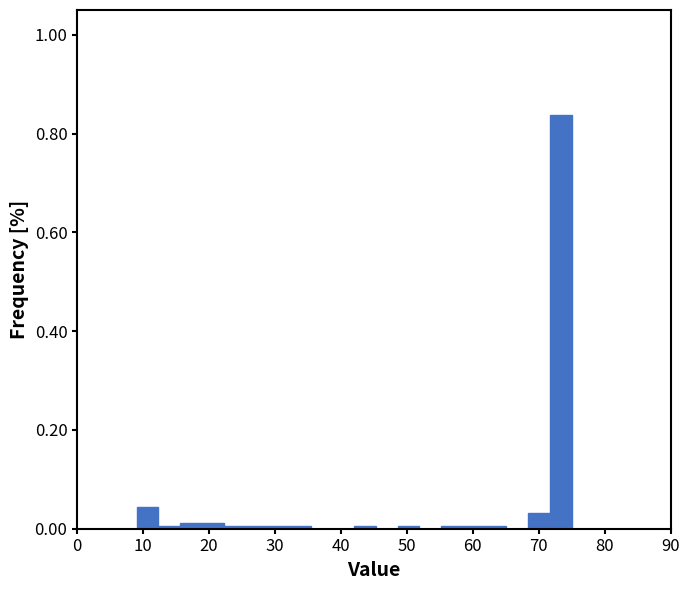

Read against the x-axis, roughly where is the centre of the tallest bar?

73